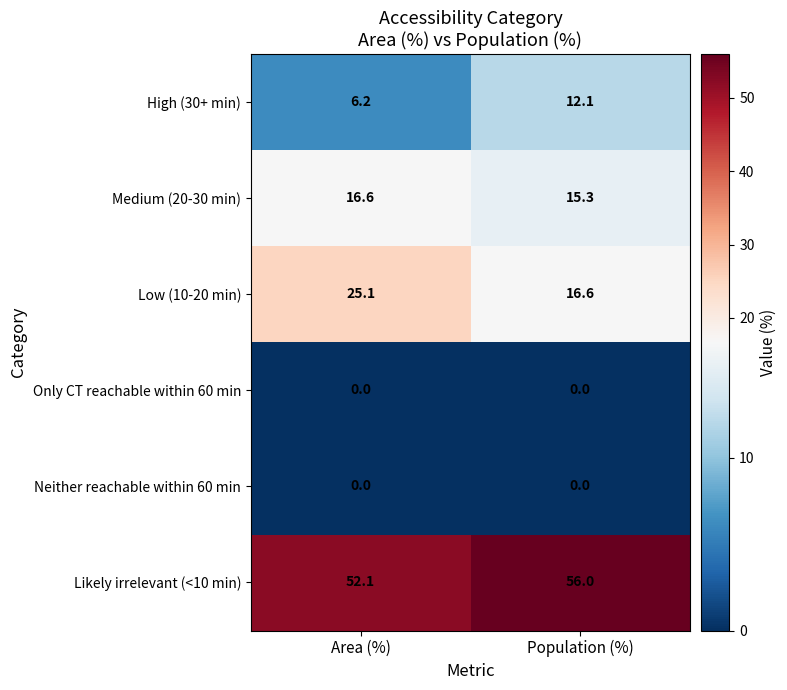

Is the value of Only CT reachable within 60 min at Area (%) greater than the value of Medium (20-30 min) at Population (%)?

No